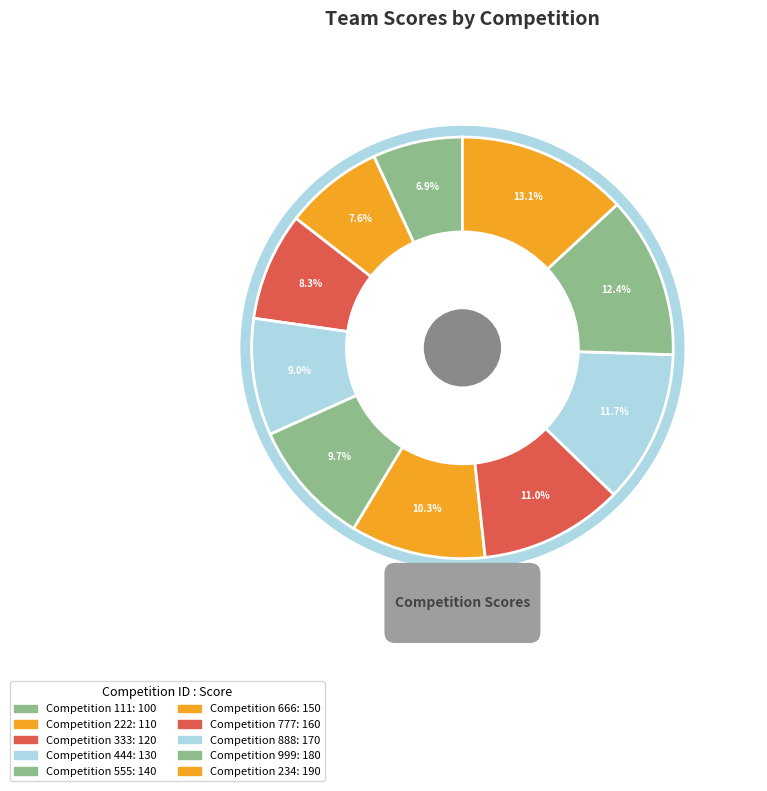

How many slices are in this pie chart?

10